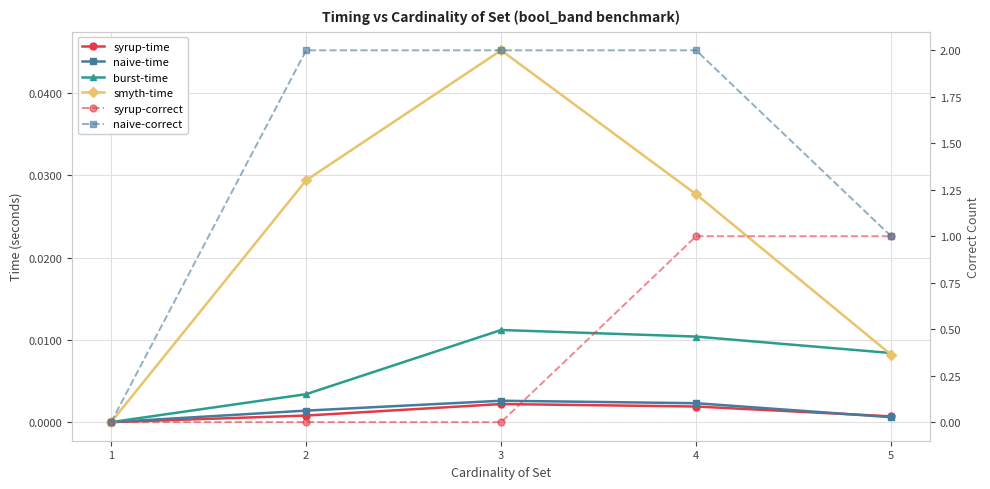

True or false: syrup-time and naive-correct cross at least once.

False